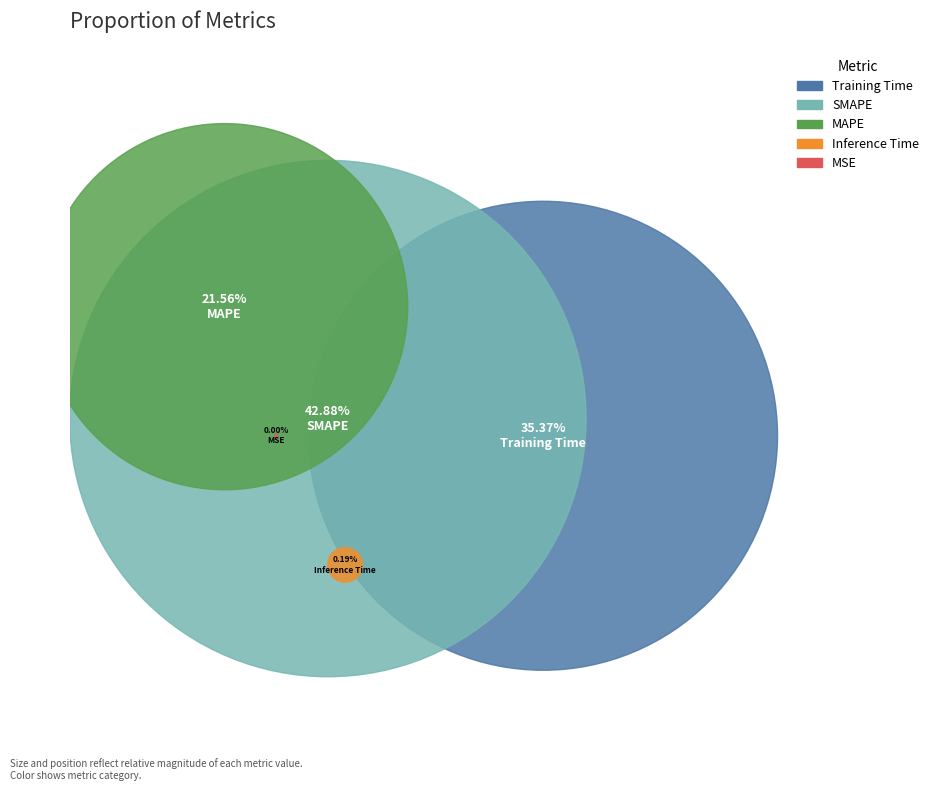

Is it true that SMAPE is 55% of the pie?

False